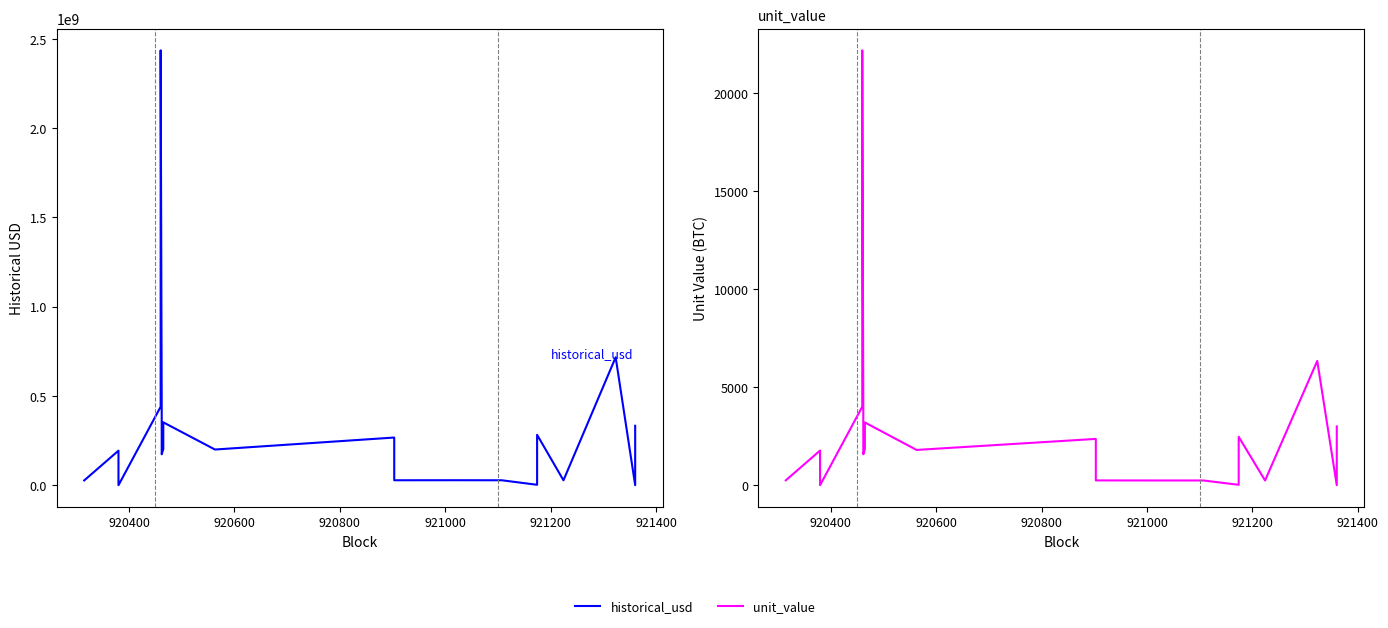

What are all the series names shown in the legend?

historical_usd, unit_value